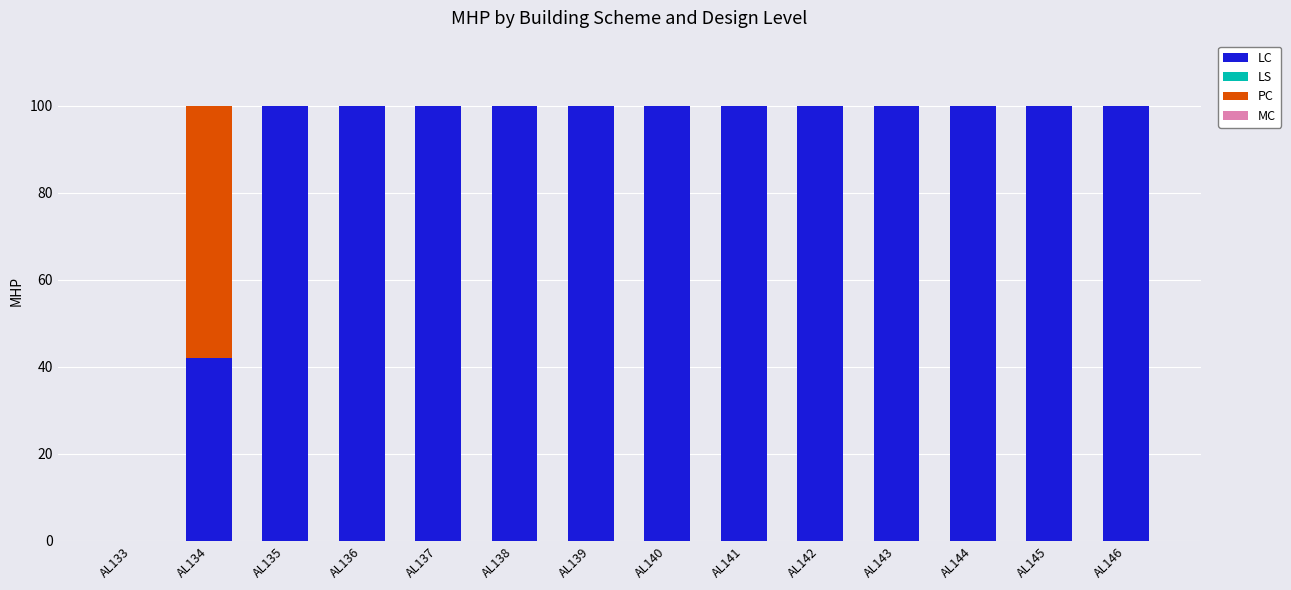

What is the total value across all series at AL143?

100